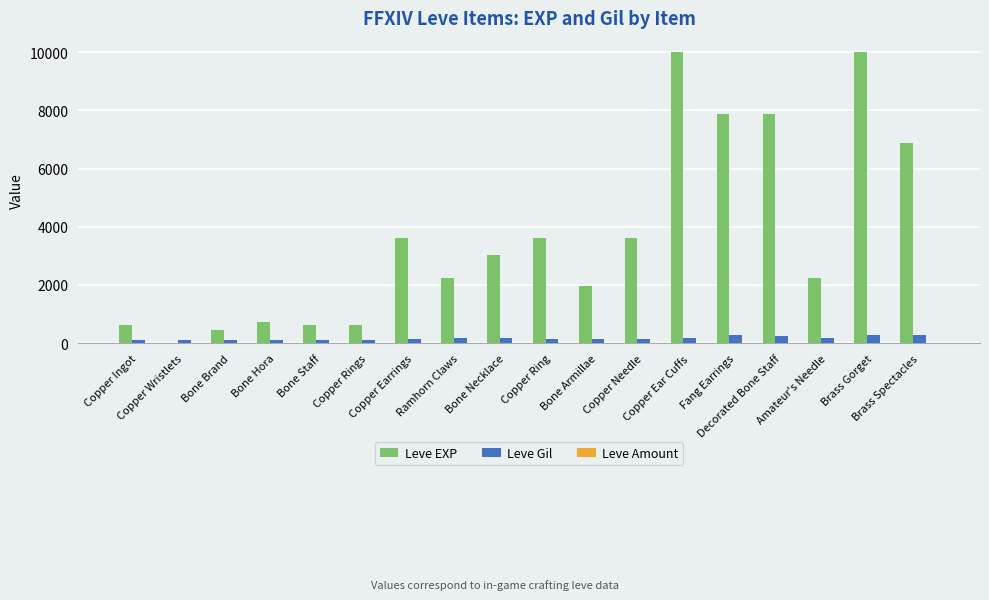

What is the greatest value displayed?

9990